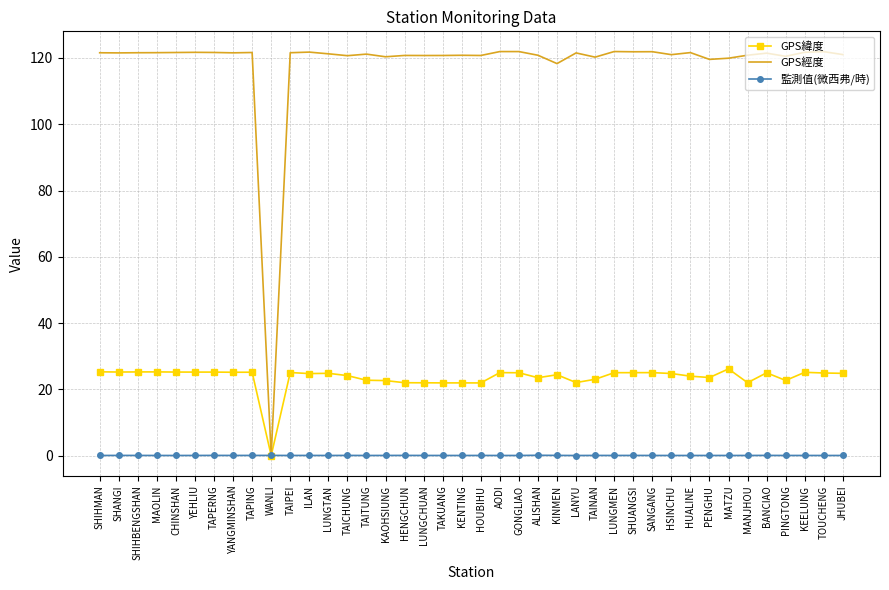

Is the value of GPS經度 at TAITUNG greater than the value of 監測值(微西弗/時) at KINMEN?

Yes